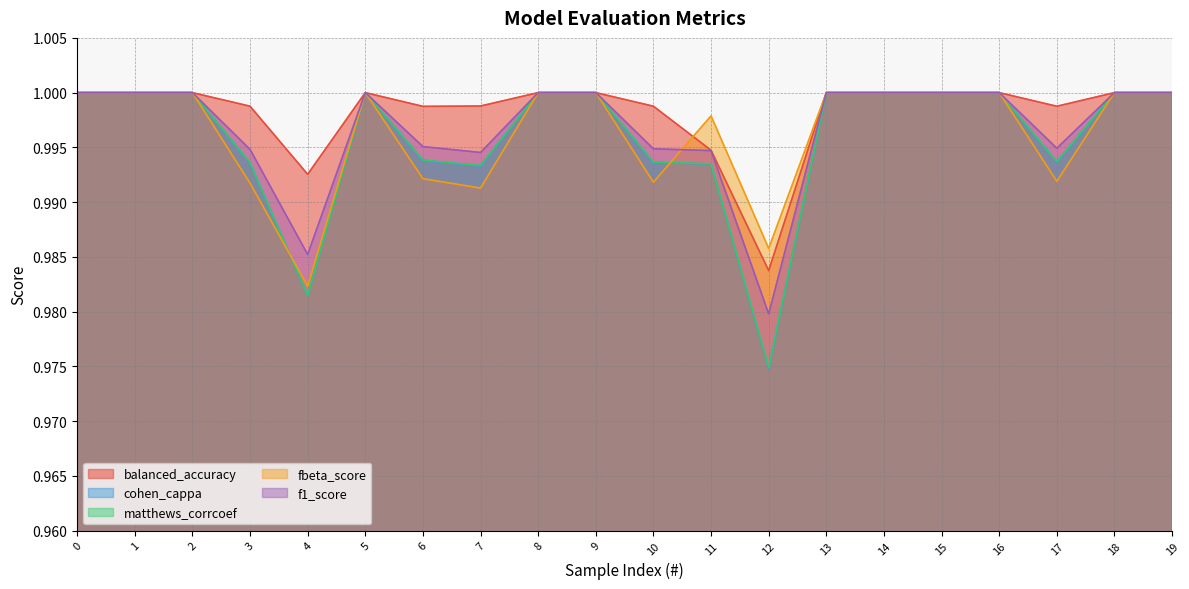

How many lines are shown in the chart?

5